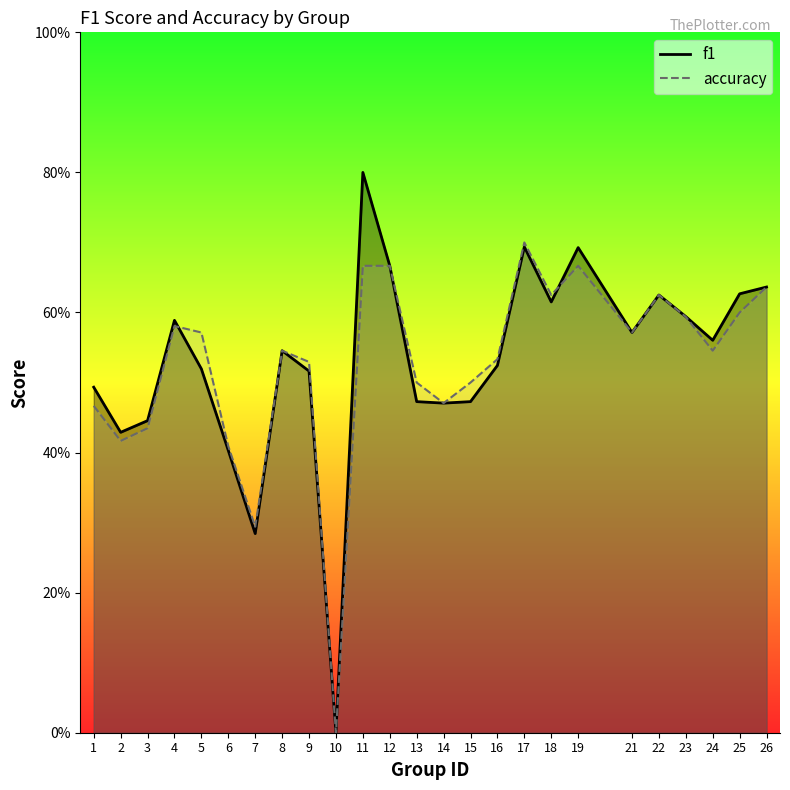

Reading left to right, list all the values displayed in this chart.

f1: 0.5	0.4	0.4	0.6	0.5	0.4	0.3	0.5	0.5	0.0	0.8	0.7	0.5	0.5	0.5	0.5	0.7	0.6	0.7	0.6	0.6	0.6	0.6	0.6	0.6
accuracy: 0.5	0.4	0.4	0.6	0.6	0.4	0.3	0.5	0.5	0.0	0.7	0.7	0.5	0.5	0.5	0.5	0.7	0.6	0.7	0.6	0.6	0.6	0.5	0.6	0.6